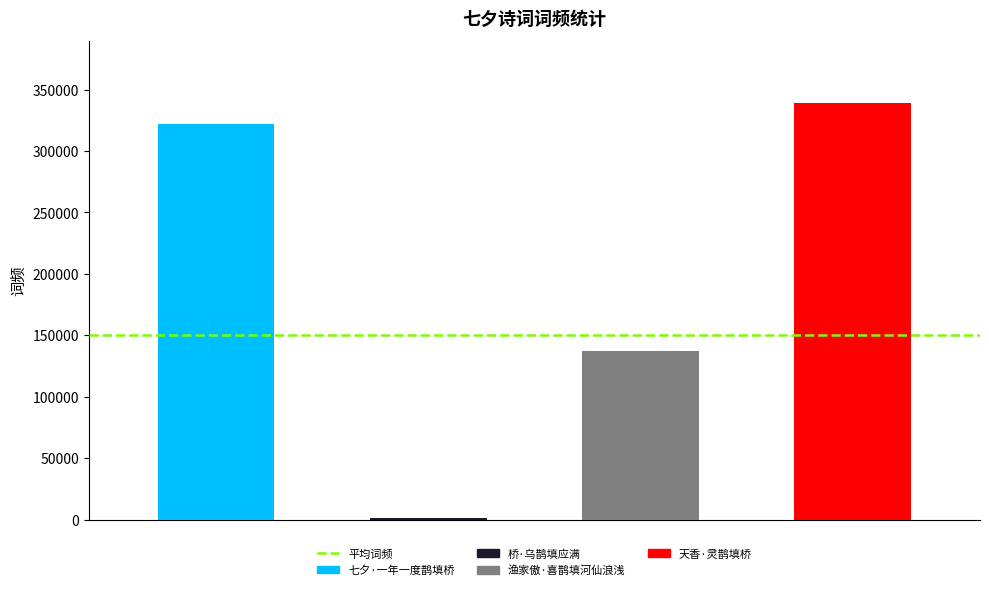

What is the change in value from 渔家傲·喜鹊填河仙浪浅 to 天香·灵鹊填桥?

+201493